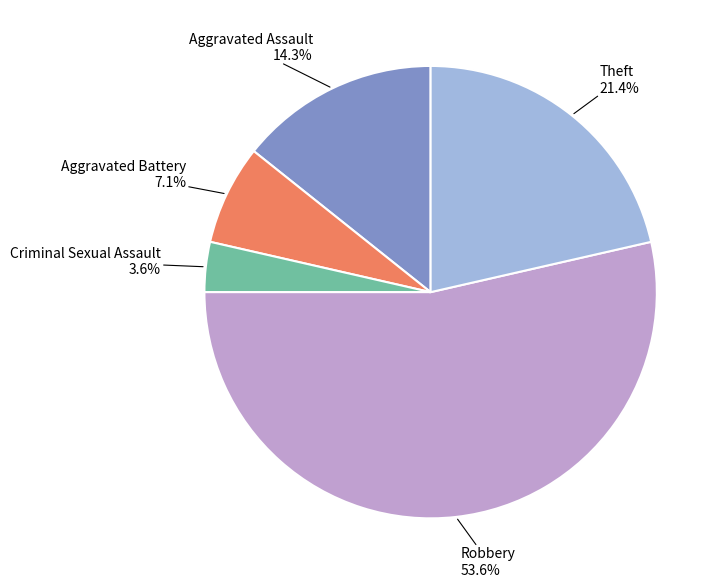

Is there any slice that represents more than half of the pie?

Yes